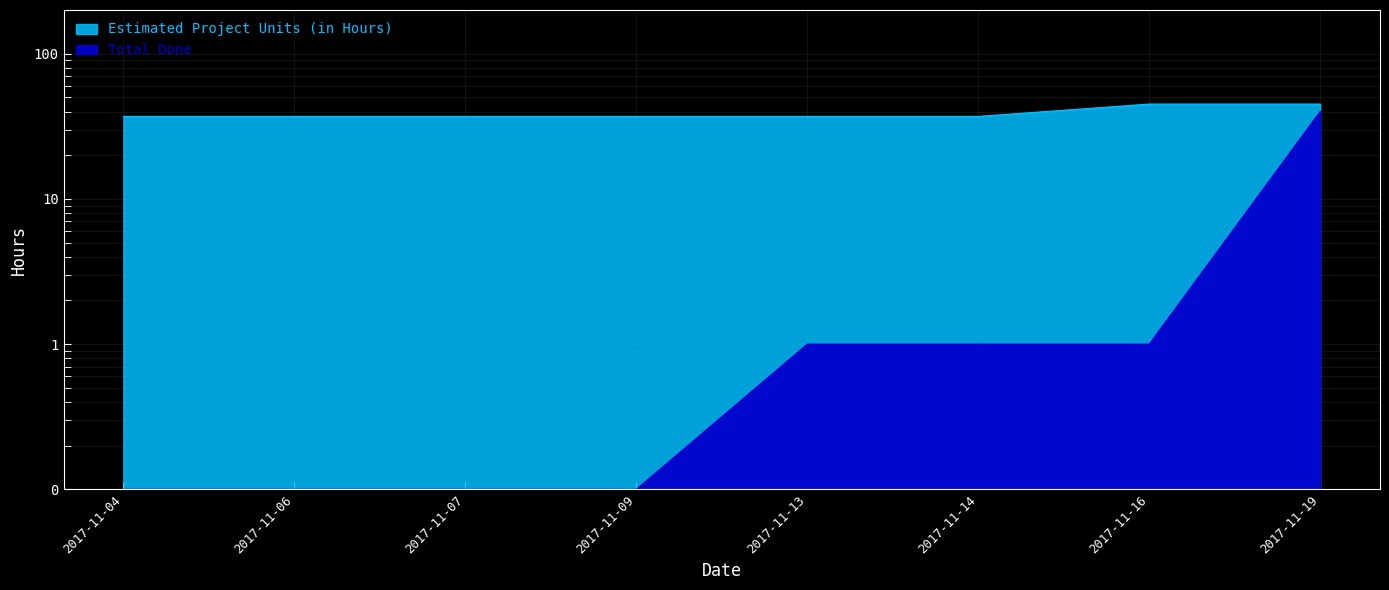

Rank the series at 2017-11-06 from highest to lowest value.

Estimated Project Units (in Hours), Total Done